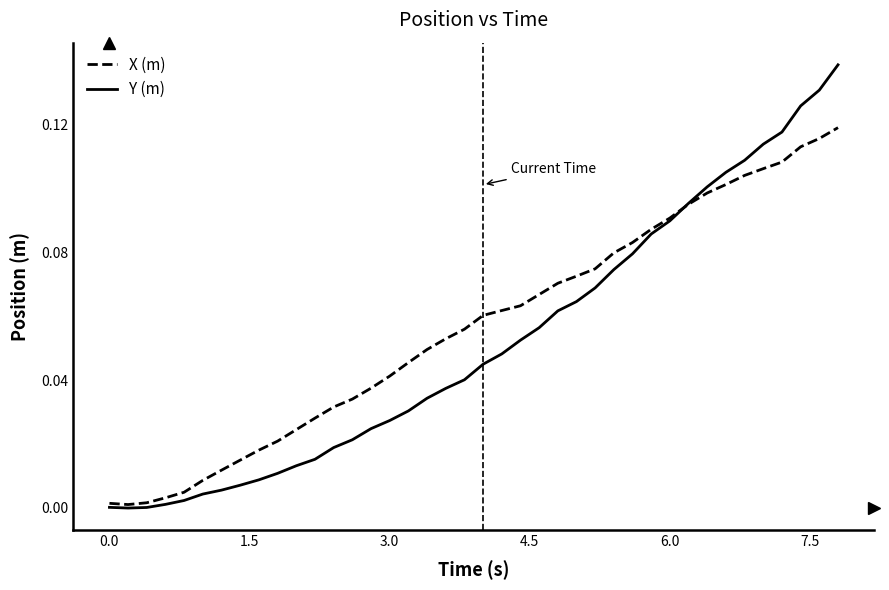

Which series has the largest range (max minus min)?

Y (m)